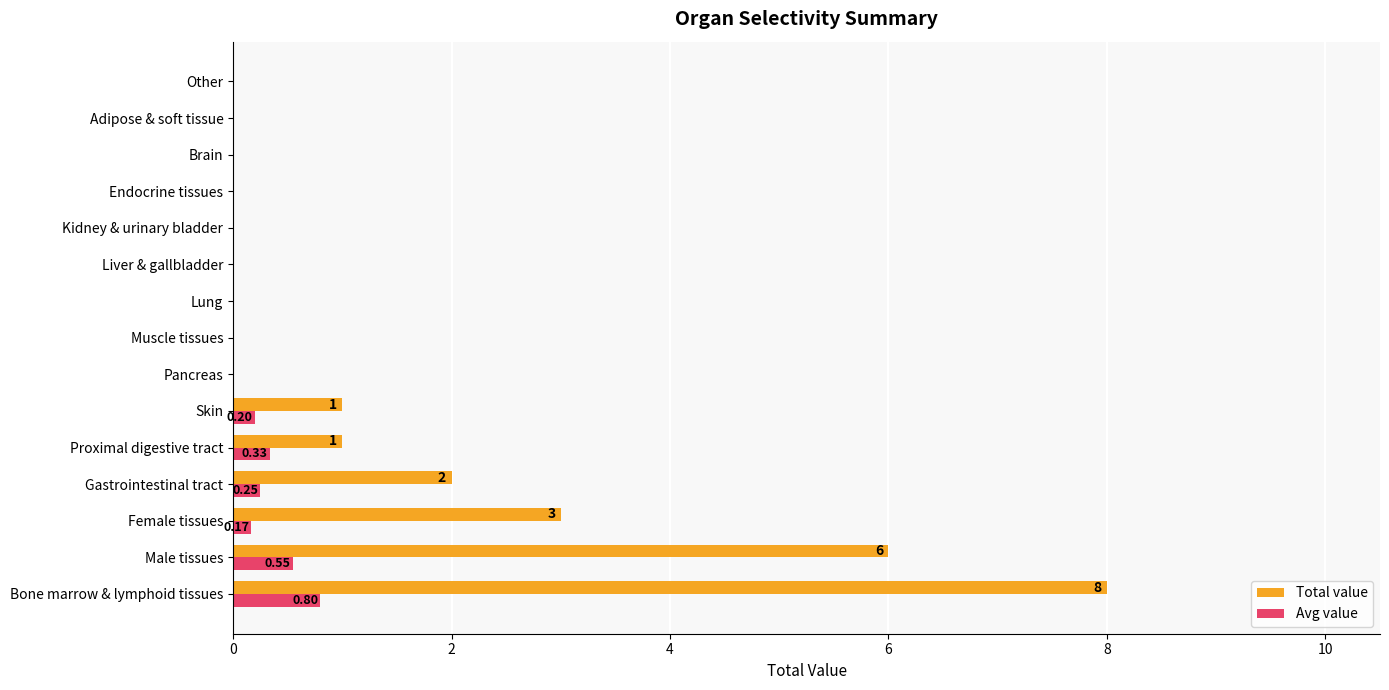

Which series changed the most between Gastrointestinal tract and Other?

Total value